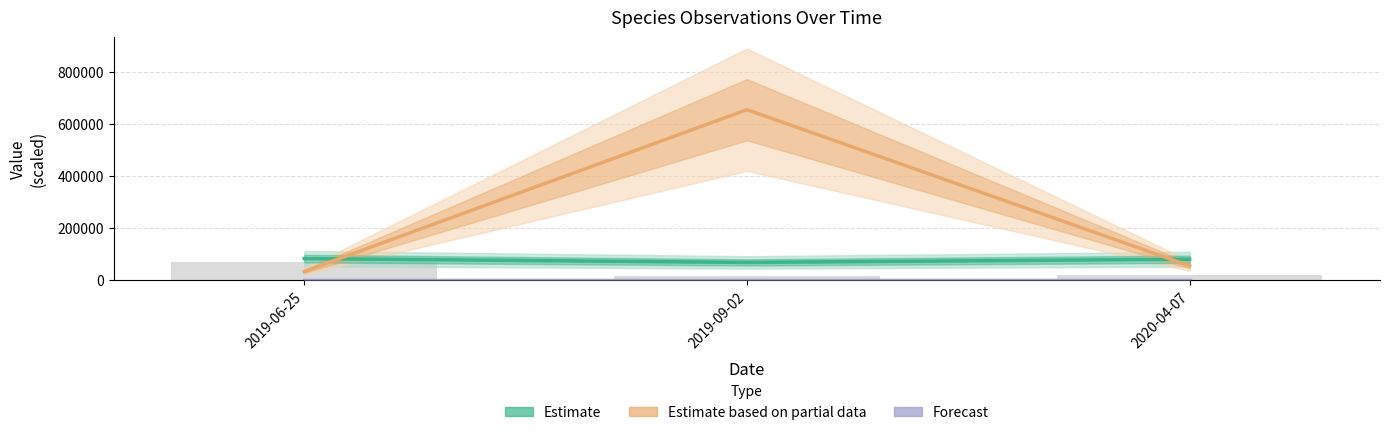

What is the difference between the highest and lowest values at 2019-06-25?

80746.2